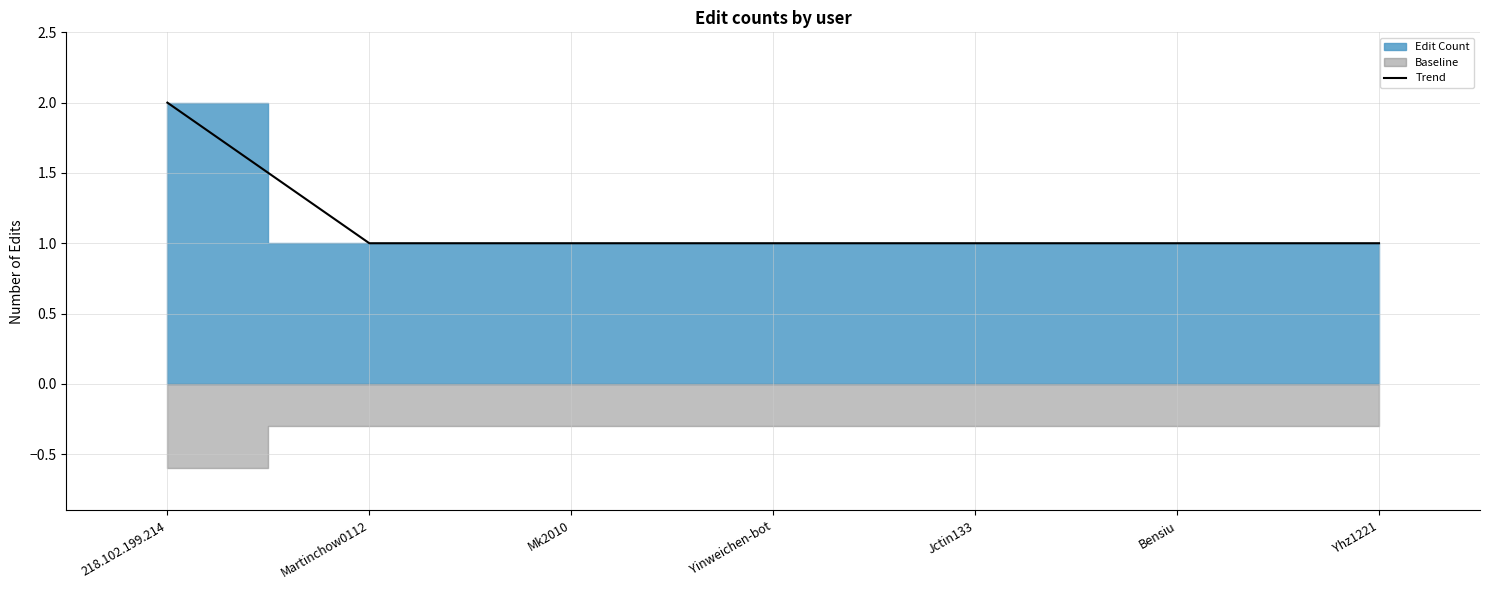

True or false: Trend has a value of 1 at Yhz1221.

True